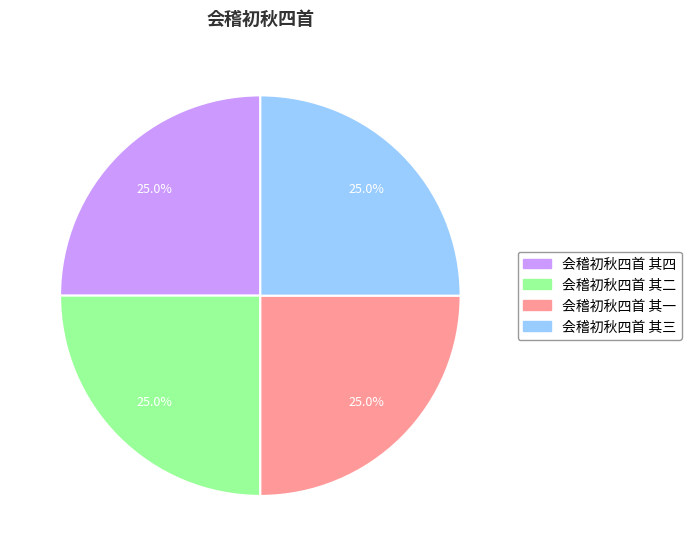

The 会稽初秋四首 其一 slice represents 39% of the pie. True or false?

False